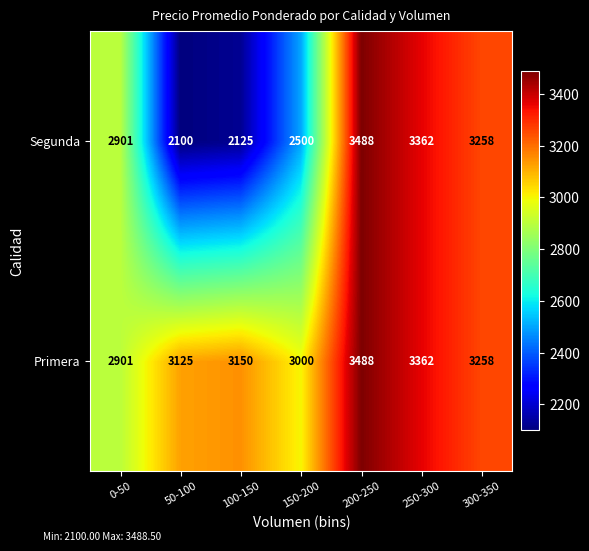

Count the number of categories in the chart.

7